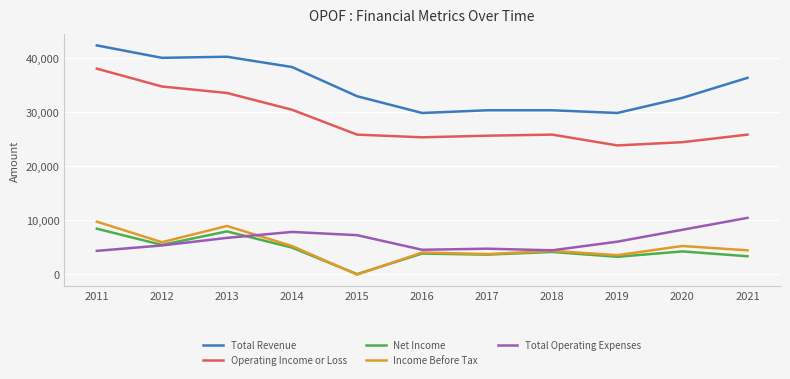

The value of Total Operating Expenses at 2021 is 5388. True or false?

False